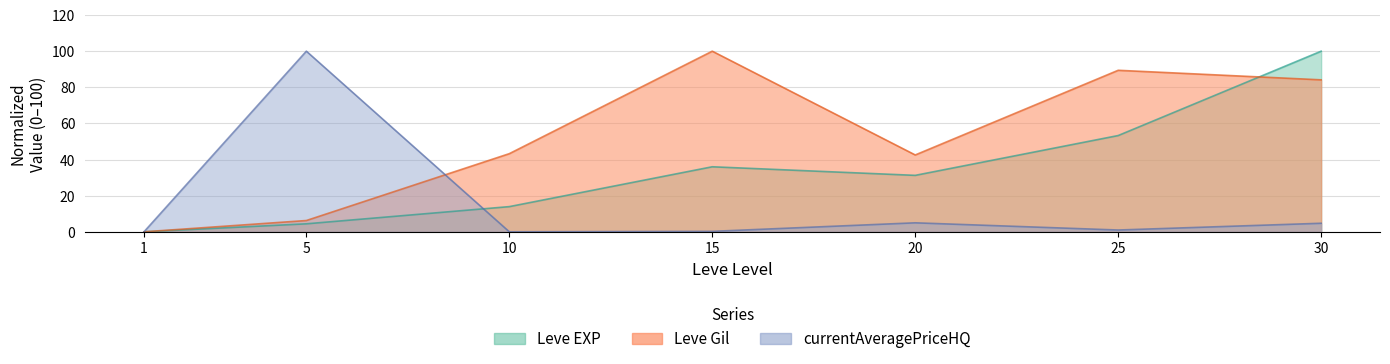

The value of Leve Gil at 25 is 36.5. True or false?

False